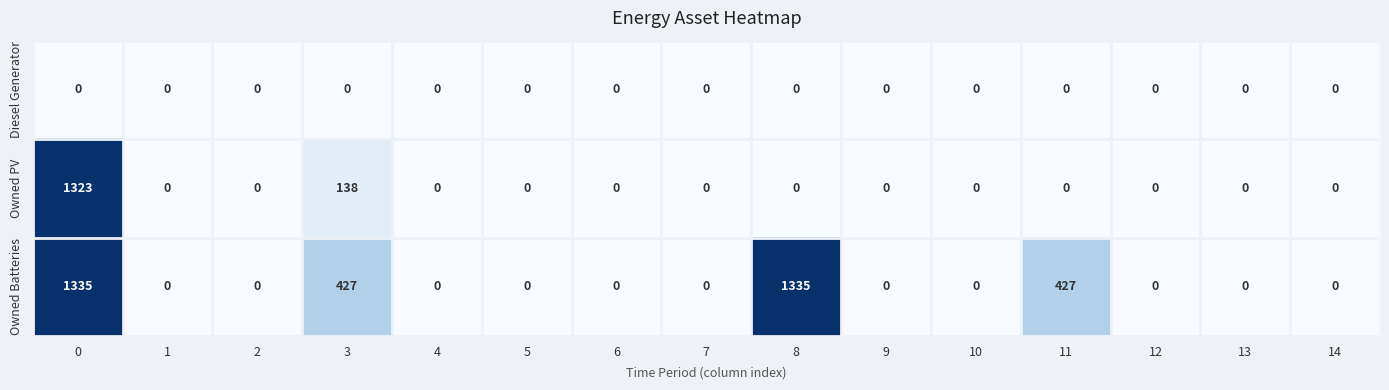

How many series are shown in this chart?

3